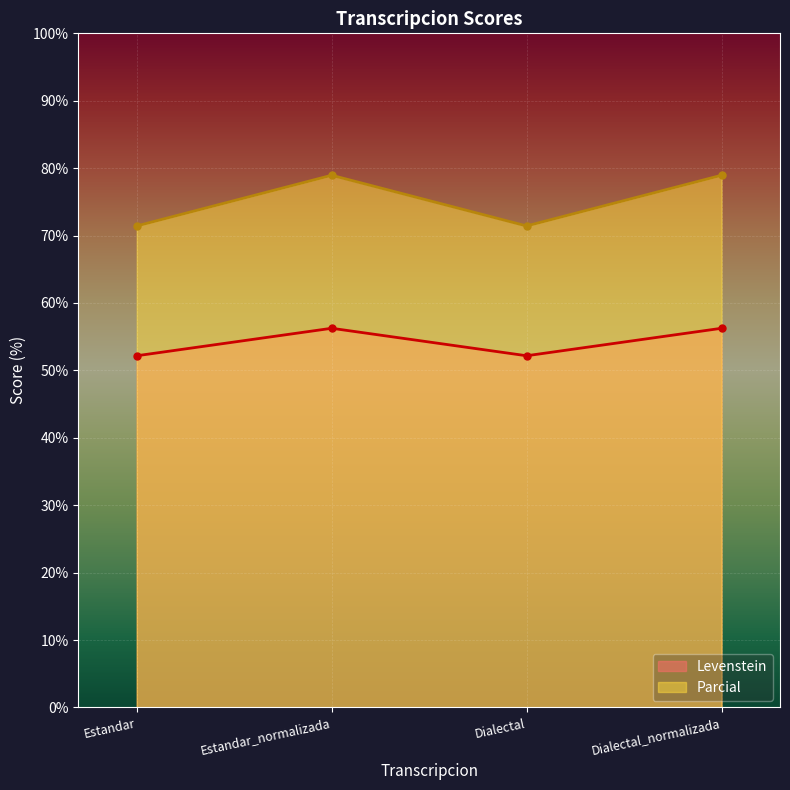

How many values in the Parcial series exceed 78?

2